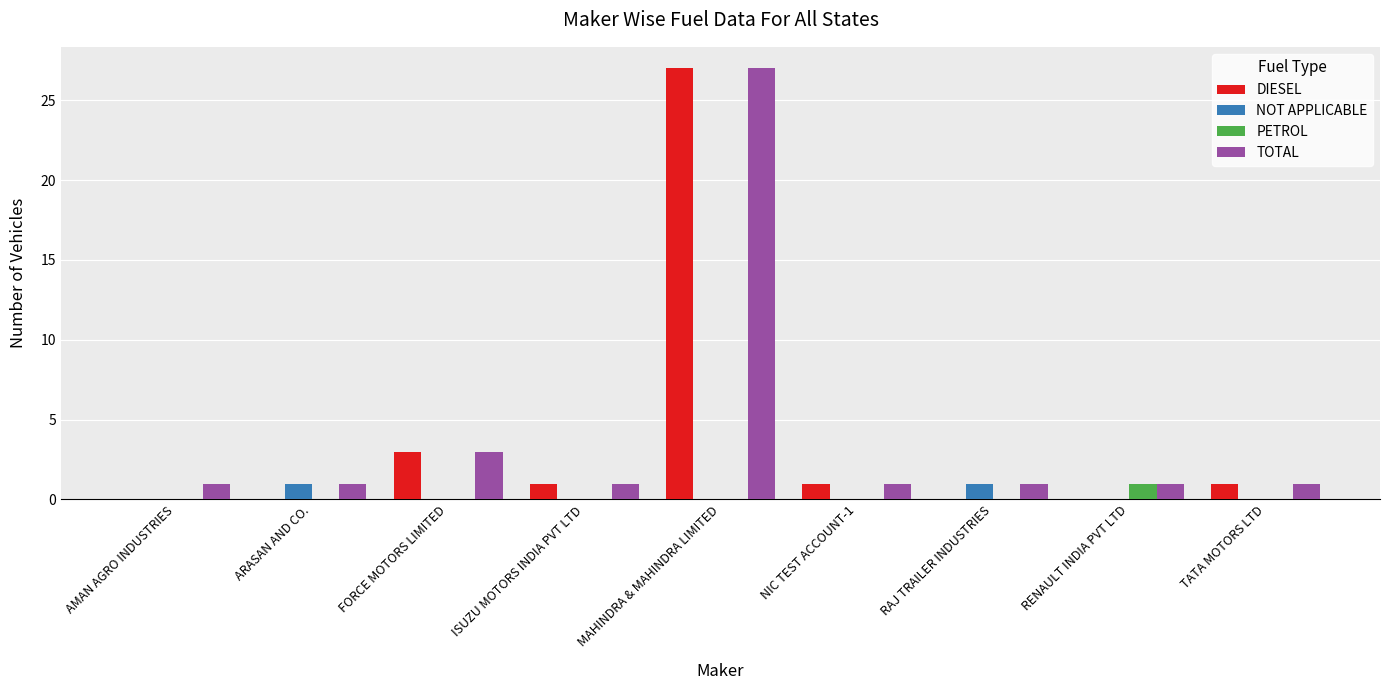

At which category is the sum across all series the highest?

MAHINDRA & MAHINDRA LIMITED